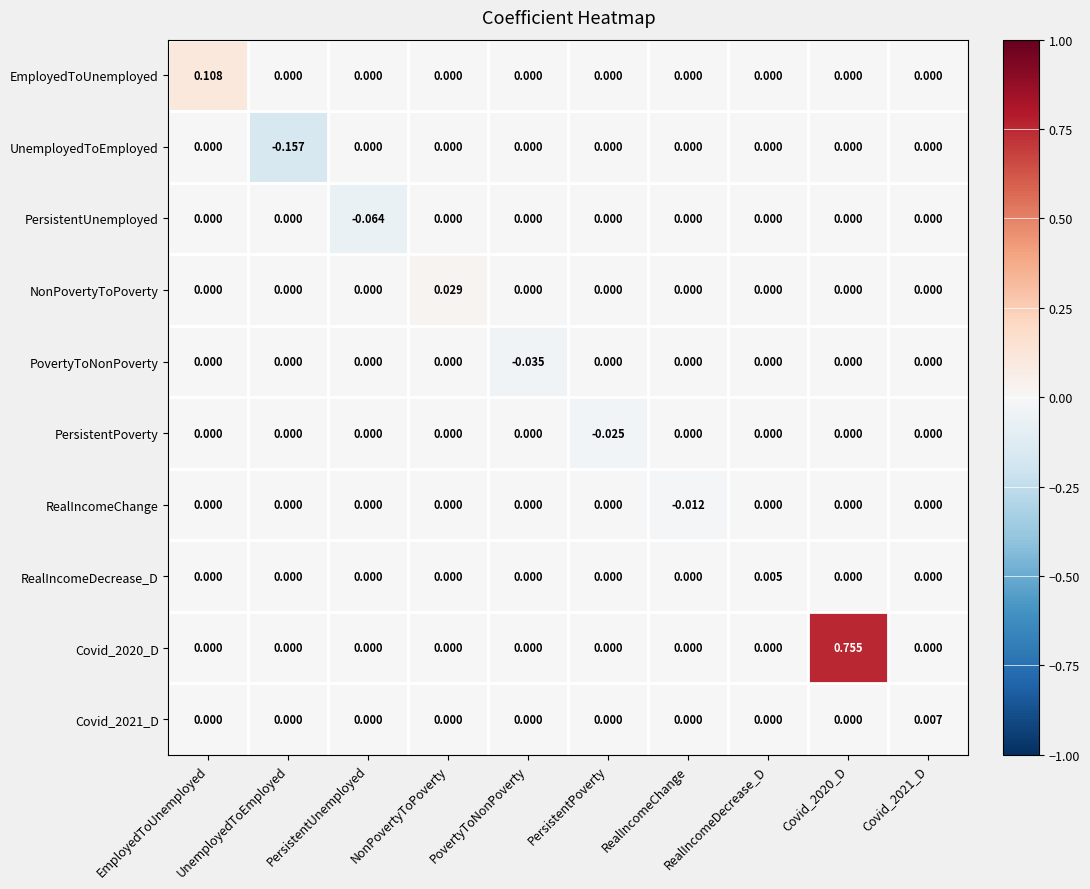

Which series changed the most between PovertyToNonPoverty and Covid_2021_D?

PovertyToNonPoverty